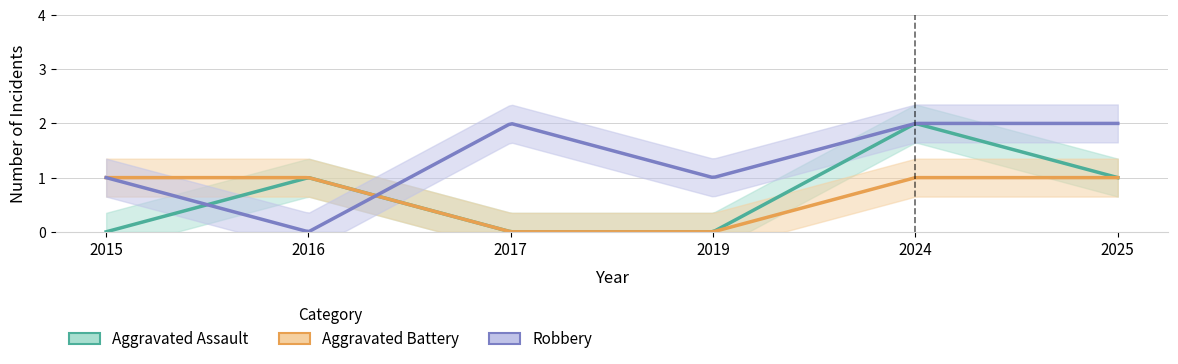

In Robbery, how many points are higher than both neighbors (excluding endpoints)?

1